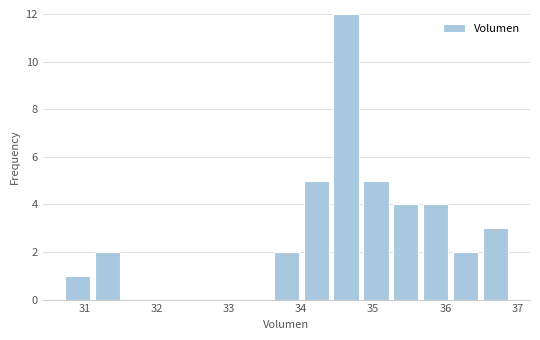

Reading left to right, transcribe this chart: for each bar, give the range it covers on the x-axis and its height. Neither the bar edges nor the heights are printed on the chart, so give them approximately, as read against the axes.

30.7 to 31.1: 1
31.1 to 31.5: 2
31.5 to 31.9: 0
31.9 to 32.3: 0
32.3 to 32.8: 0
32.8 to 33.2: 0
33.2 to 33.6: 0
33.6 to 34.0: 2
34.0 to 34.4: 5
34.4 to 34.8: 12
34.8 to 35.2: 5
35.2 to 35.7: 4
35.7 to 36.1: 4
36.1 to 36.5: 2
36.5 to 36.9: 3